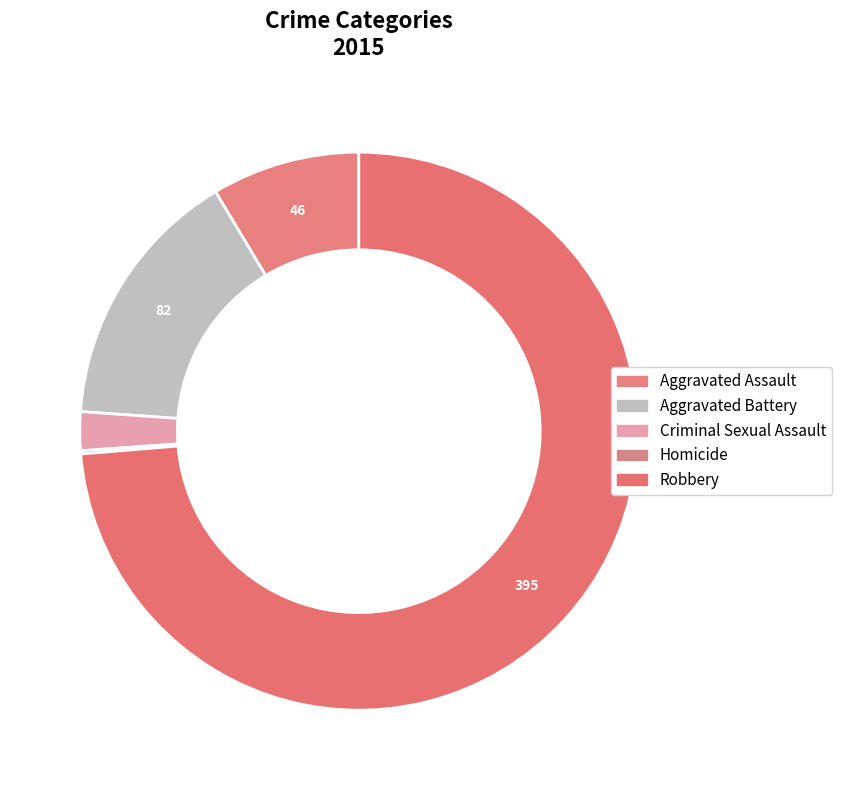

Is it true that Homicide is 1% of the pie?

False